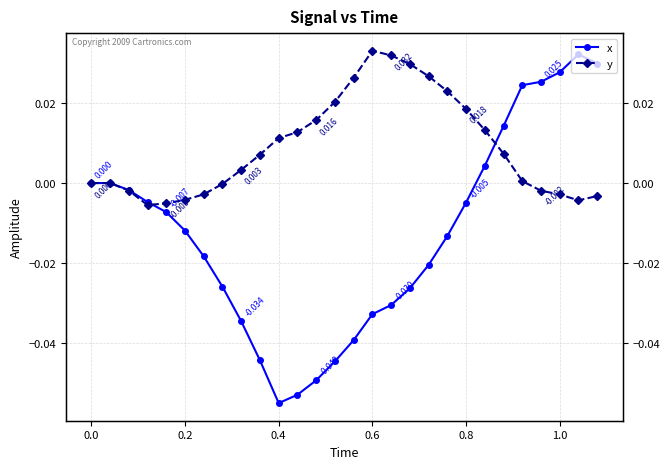

True or false: x has a value of -0.0 at 14.

False